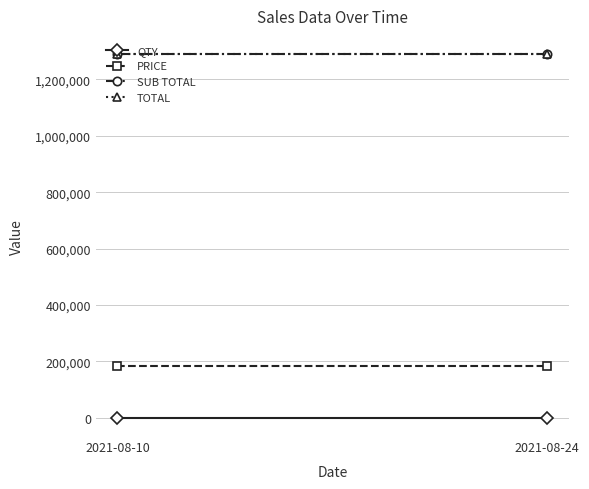

Reading left to right, extract all data points from this chart.

QTY: 2021-08-10=7.0	2021-08-24=7.0
PRICE: 2021-08-10=184286.3	2021-08-24=184286.3
SUB TOTAL: 2021-08-10=1290004.1	2021-08-24=1290004.1
TOTAL: 2021-08-10=1290004.1	2021-08-24=1290004.1